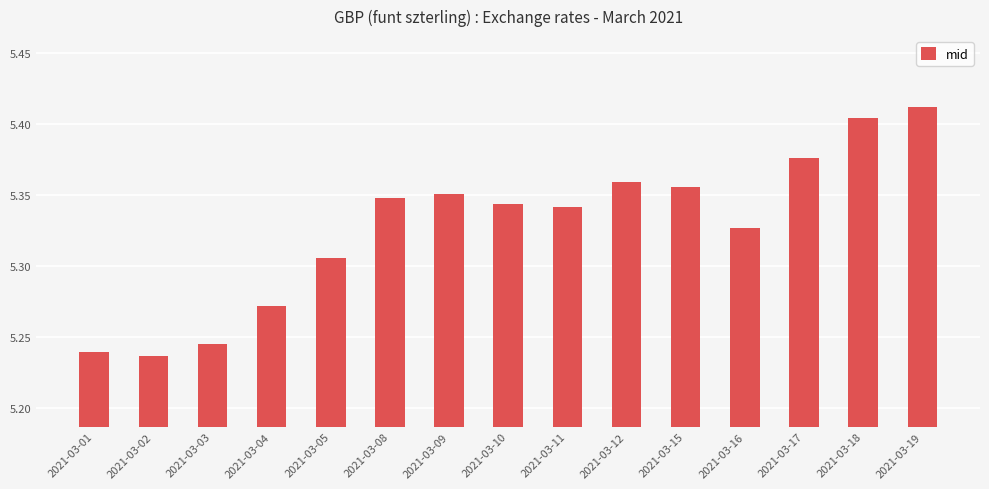

How many series are shown in this chart?

1